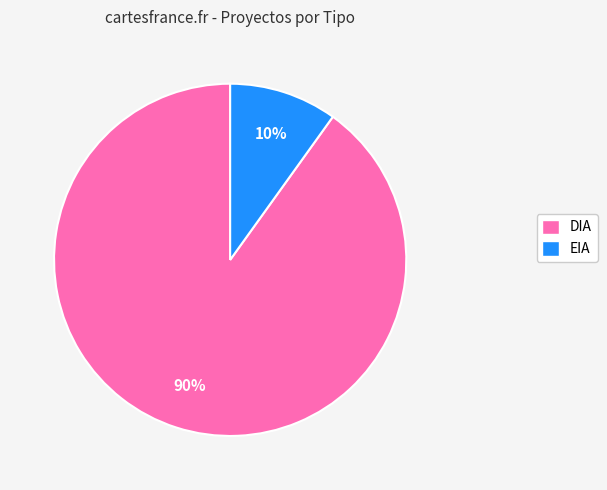

The EIA slice represents 2% of the pie. True or false?

False